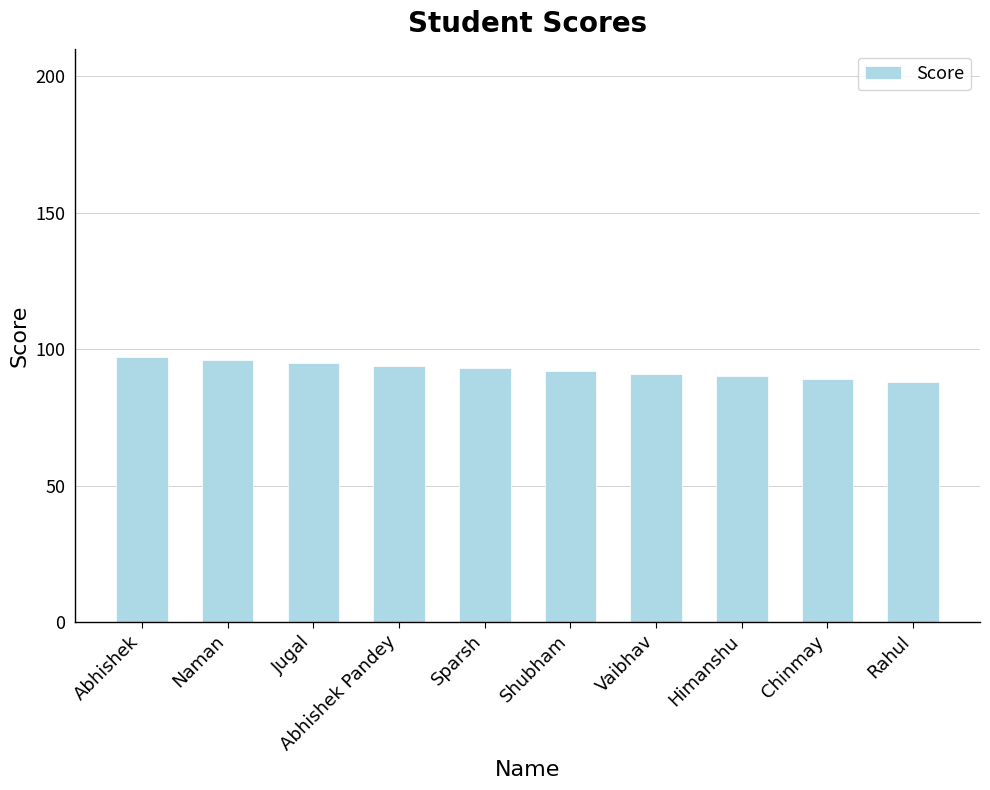

What is the label of the 9th bar from the right?

Naman